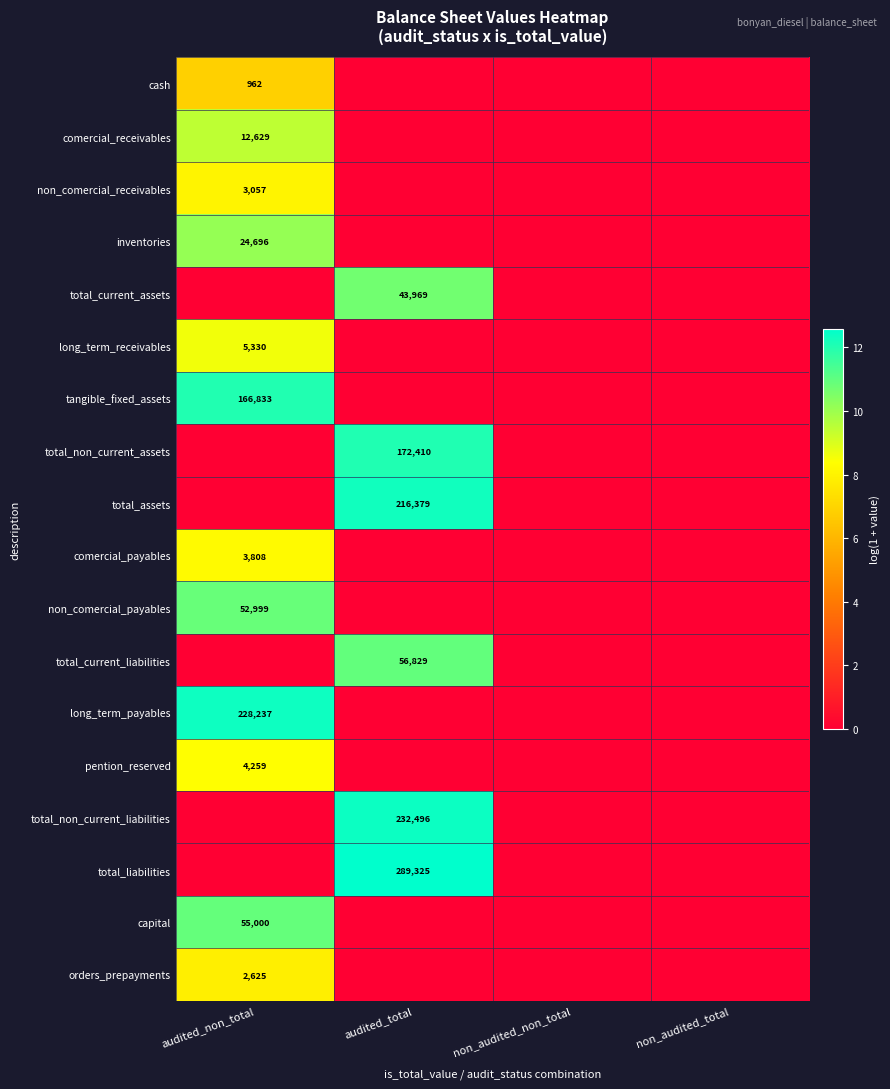

The value of pention_reserved at audited_non_total is 4259. True or false?

True